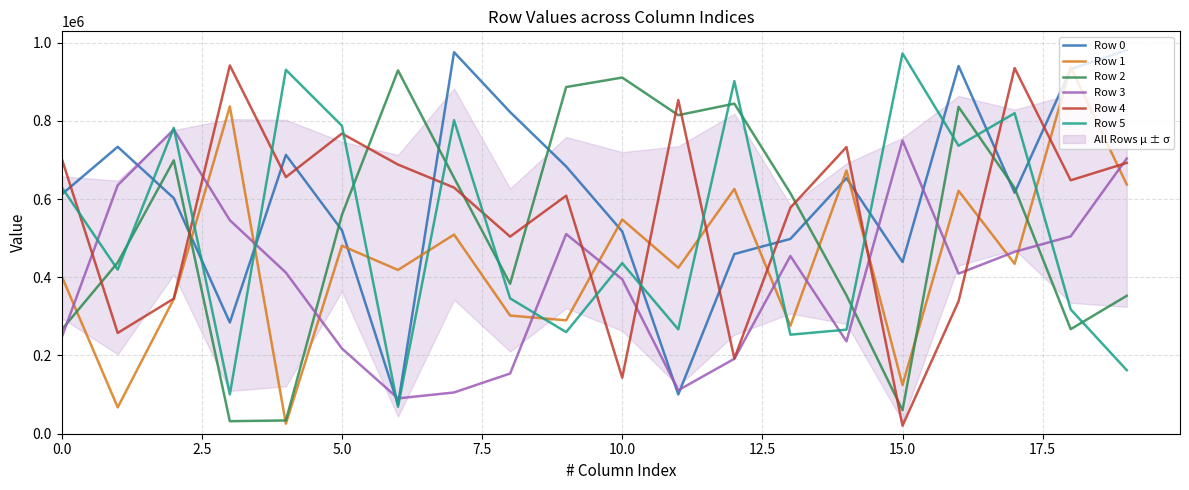

What is the difference between the highest and lowest values at 9?

626561